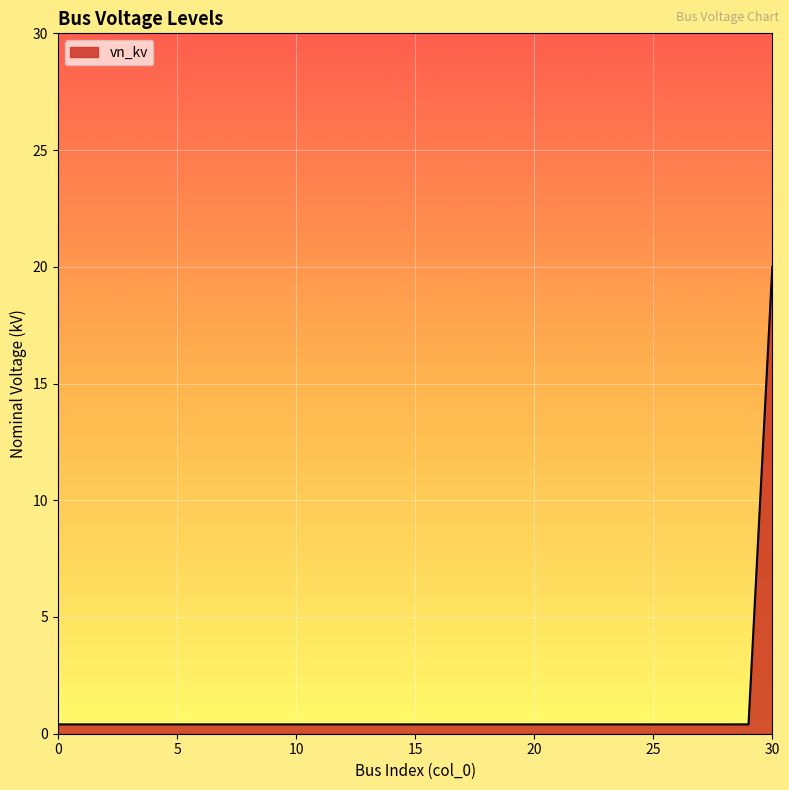

True or false: the data has more than 1 interior local peaks.

False